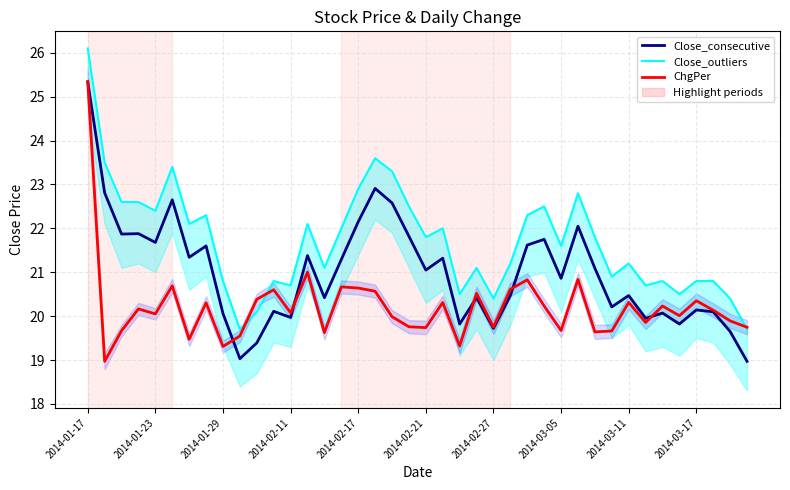

At which category does Close_consecutive reach its first local valley?

2014-01-29